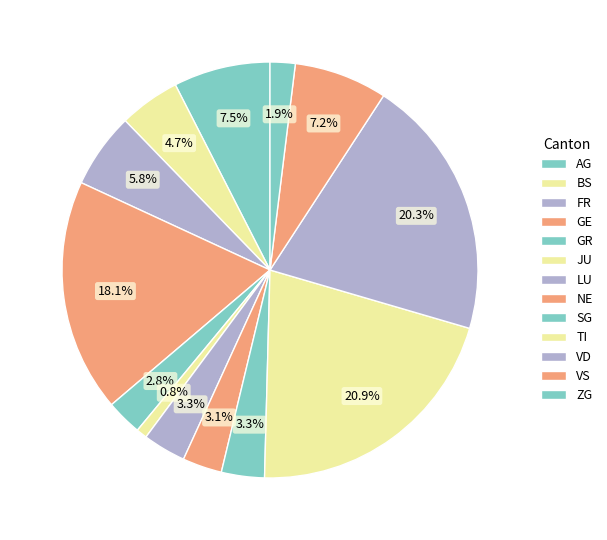

Count the number of slices in the pie.

13